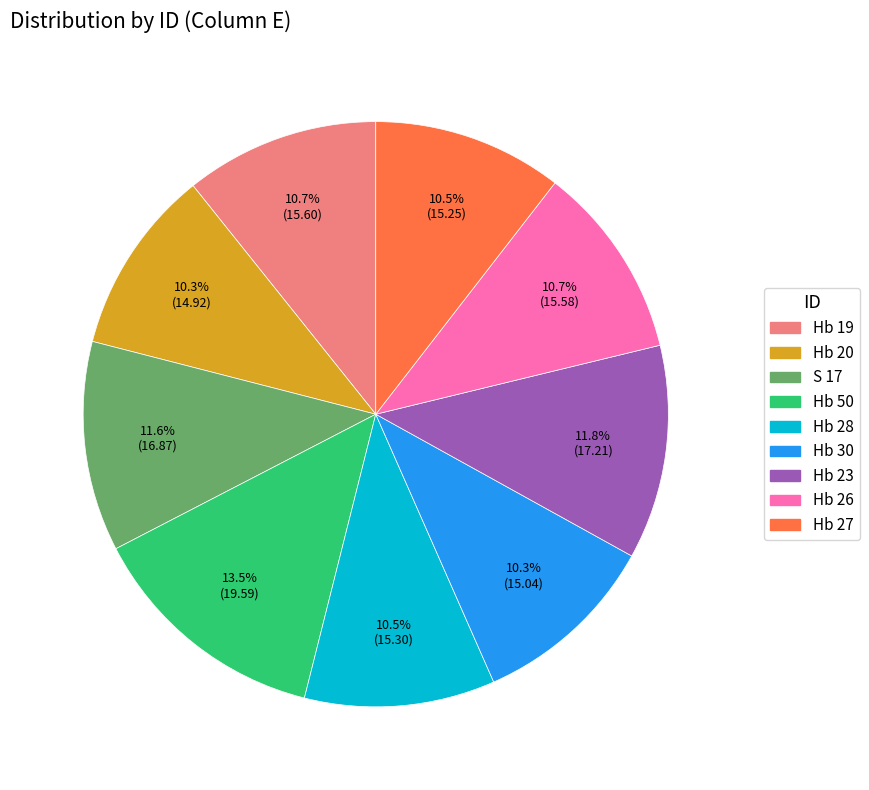

Is there any slice that represents more than half of the pie?

No